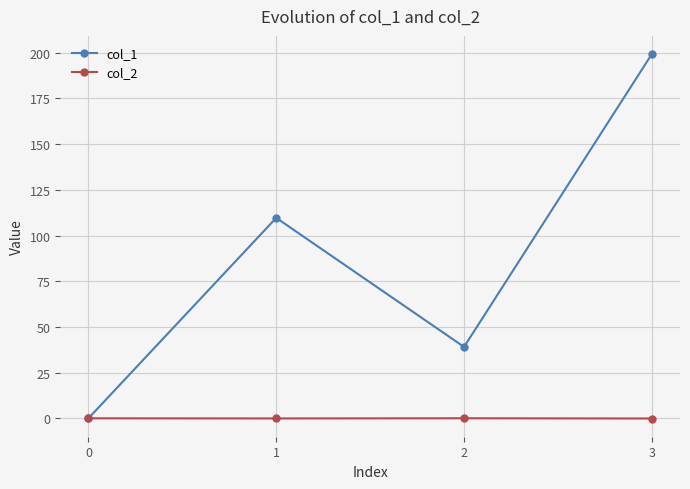

What is the sum of the col_1 values at 1 and 2?

148.7